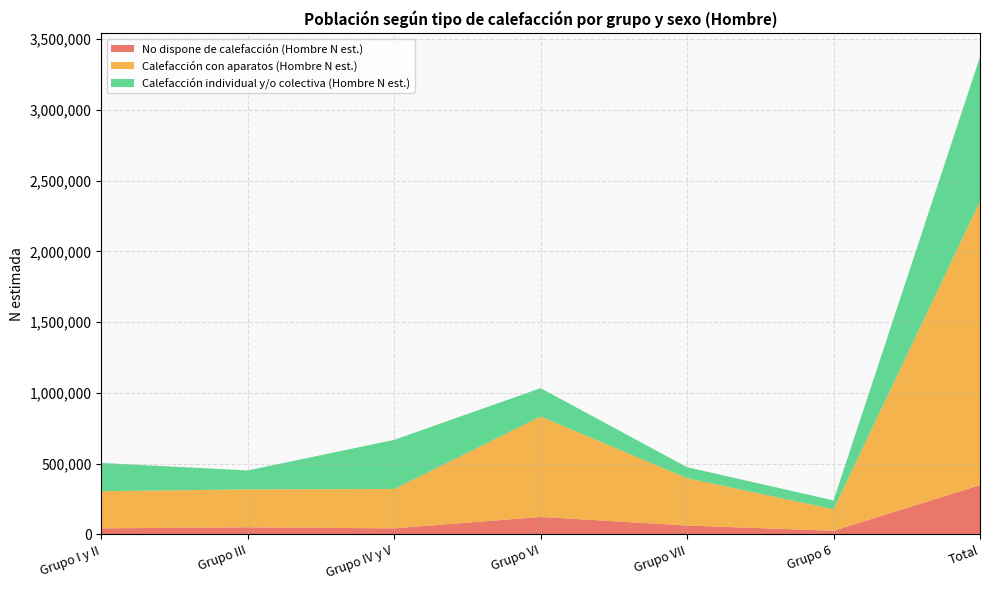

Is this an area chart (filled region under the line)?

No